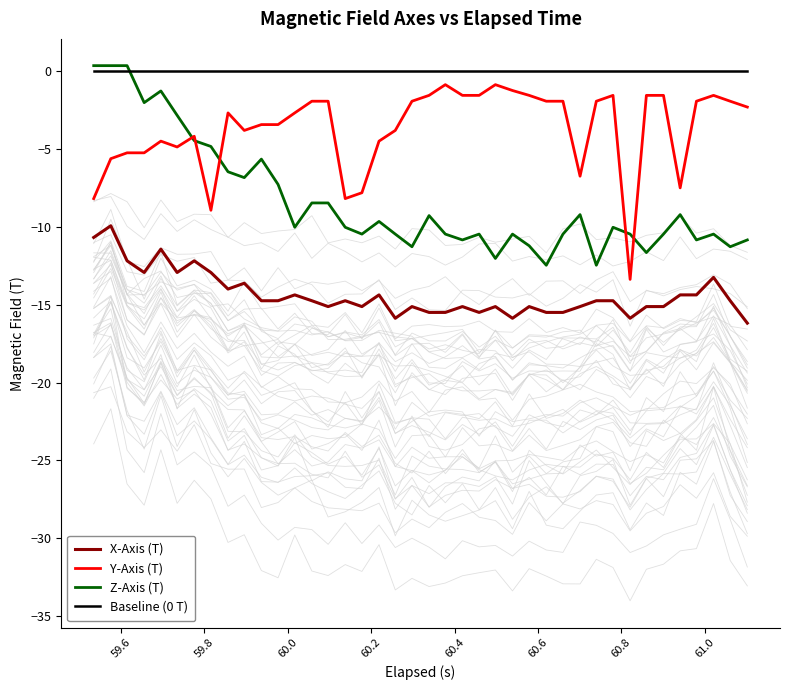

What is the minimum value for Y-Axis (T)?

-13.4